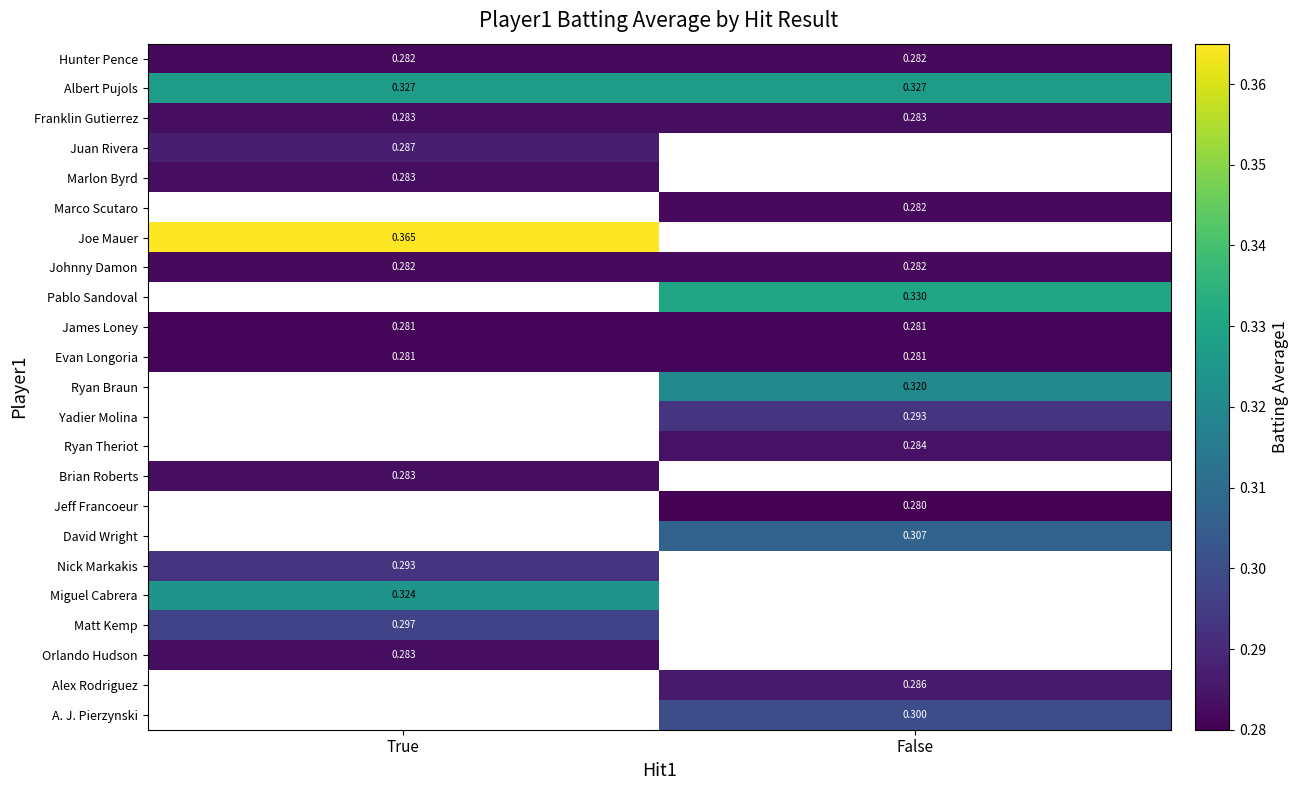

Which label corresponds to the largest value in the chart?

True